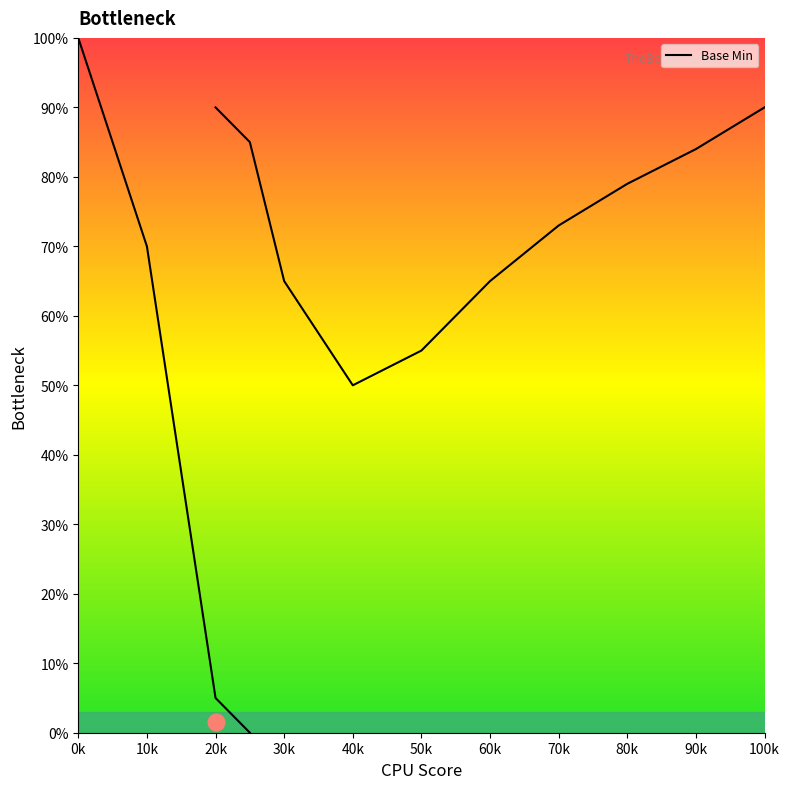

What is the sum of the values at 20k and 10k?

75